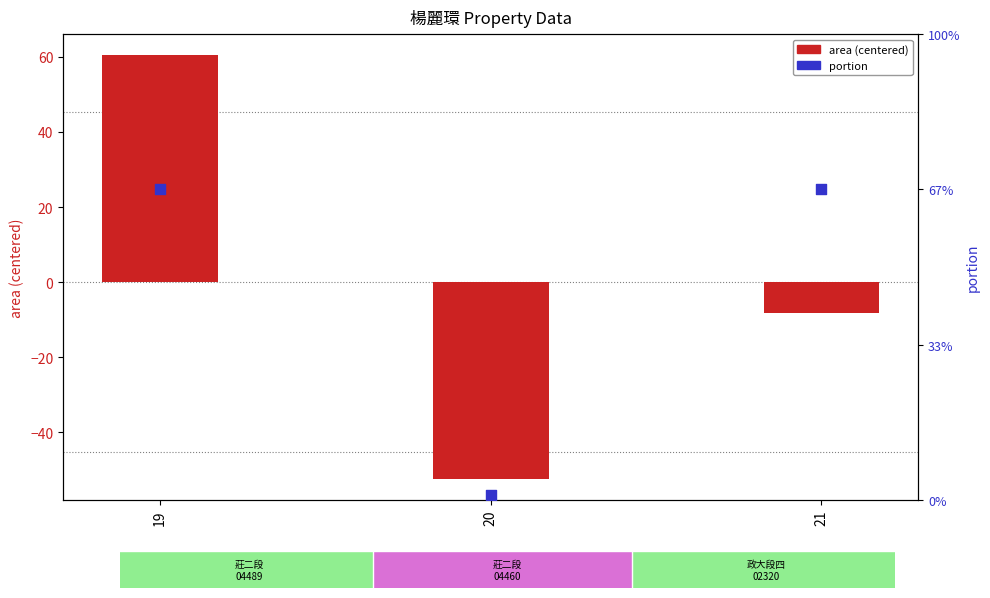

At which category is the sum across all series the highest?

19